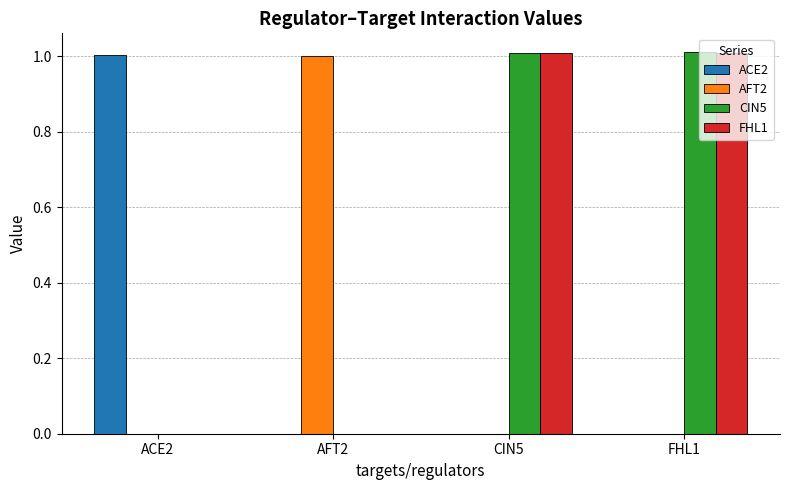

How many distinct data groups are displayed?

4